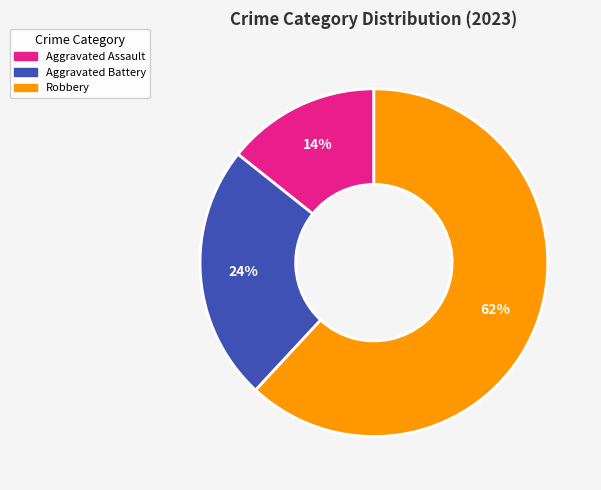

Does Robbery represent more than half of the total?

Yes